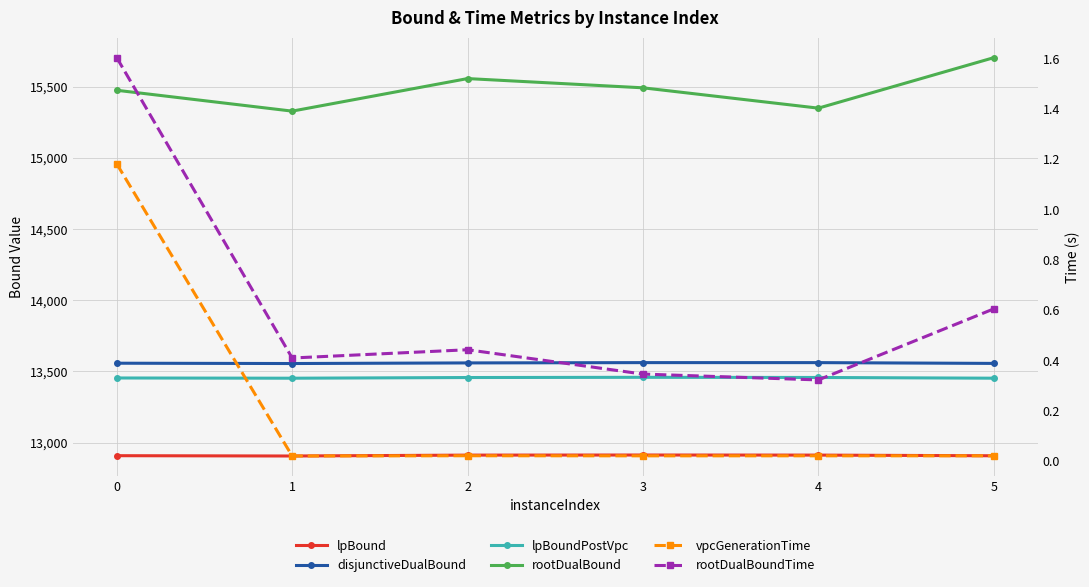

True or false: lpBound and disjunctiveDualBound intersect in this chart.

False